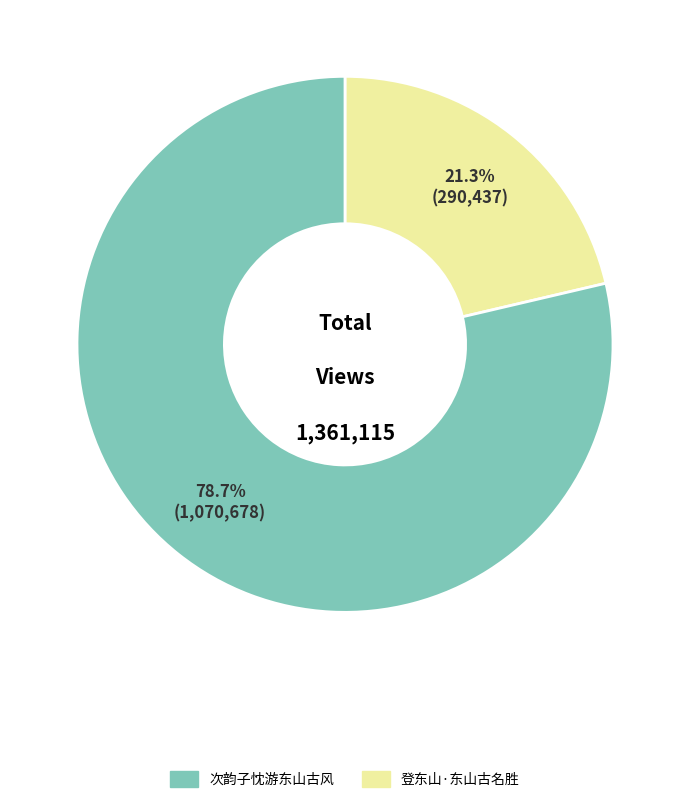

How many segments does this pie chart have?

2